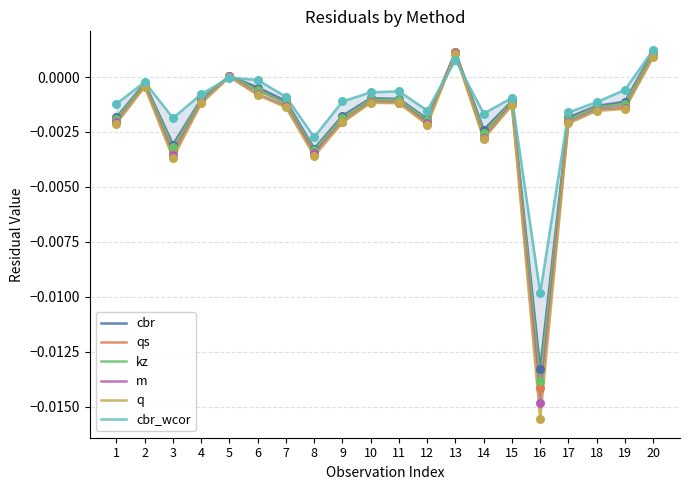

At how many categories does at least one series exceed 0?

3